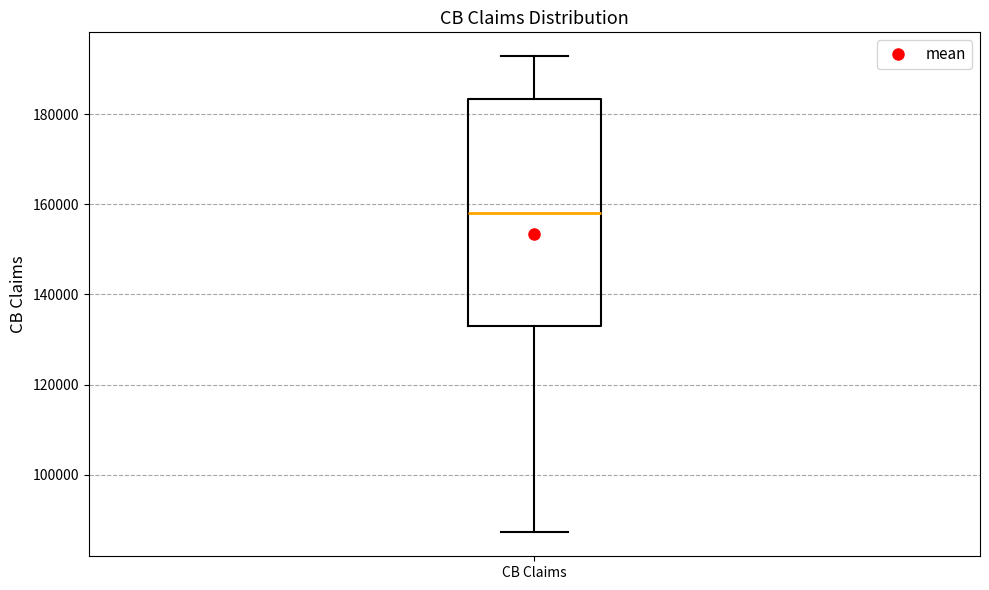

Read this box plot against the y-axis: the position of the median line, the range covered by the box, and the ends of both whiskers. The values are not printed on the chart, so give them approximately, as read against the axis.

median 158000, box 134000 to 184000, whiskers 88000 to 192000